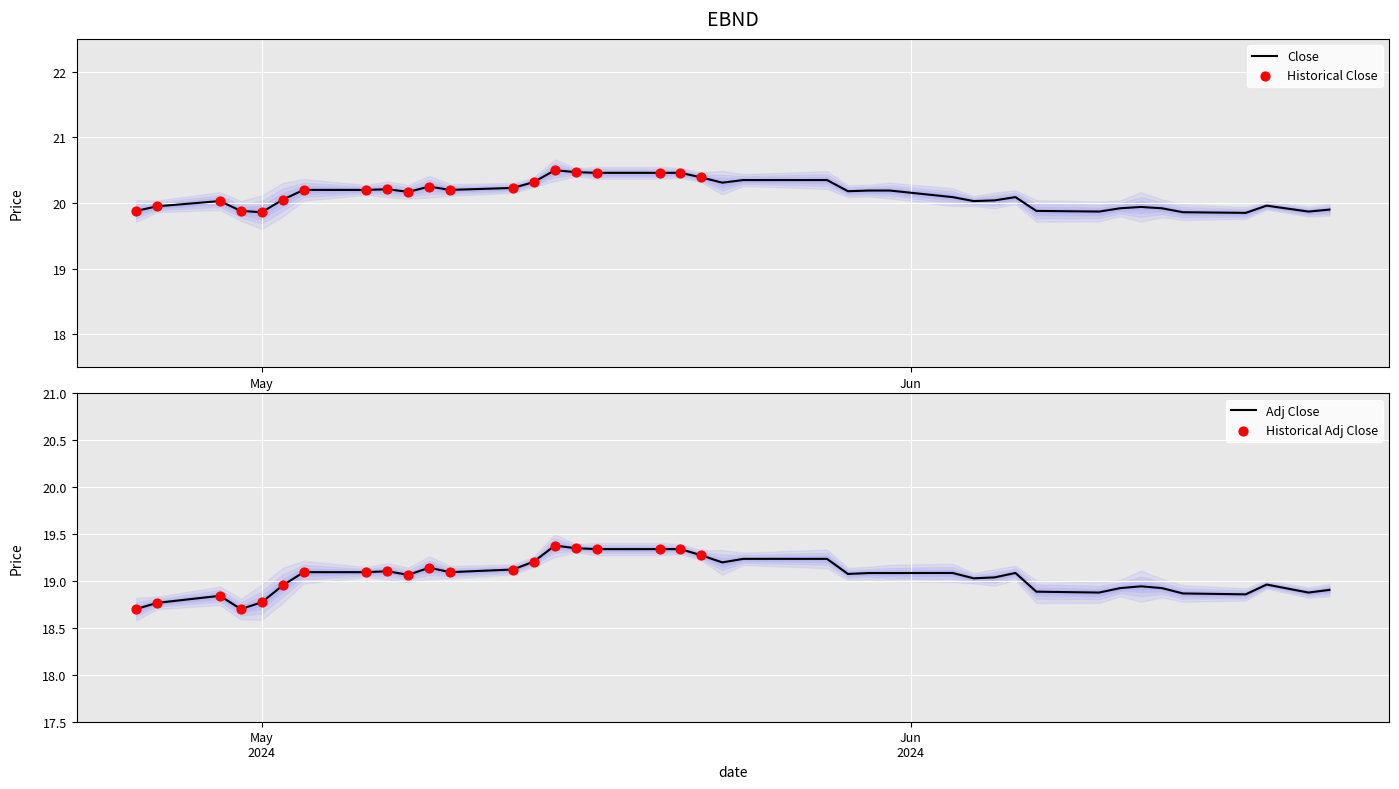

What is the maximum value for Close?

20.5